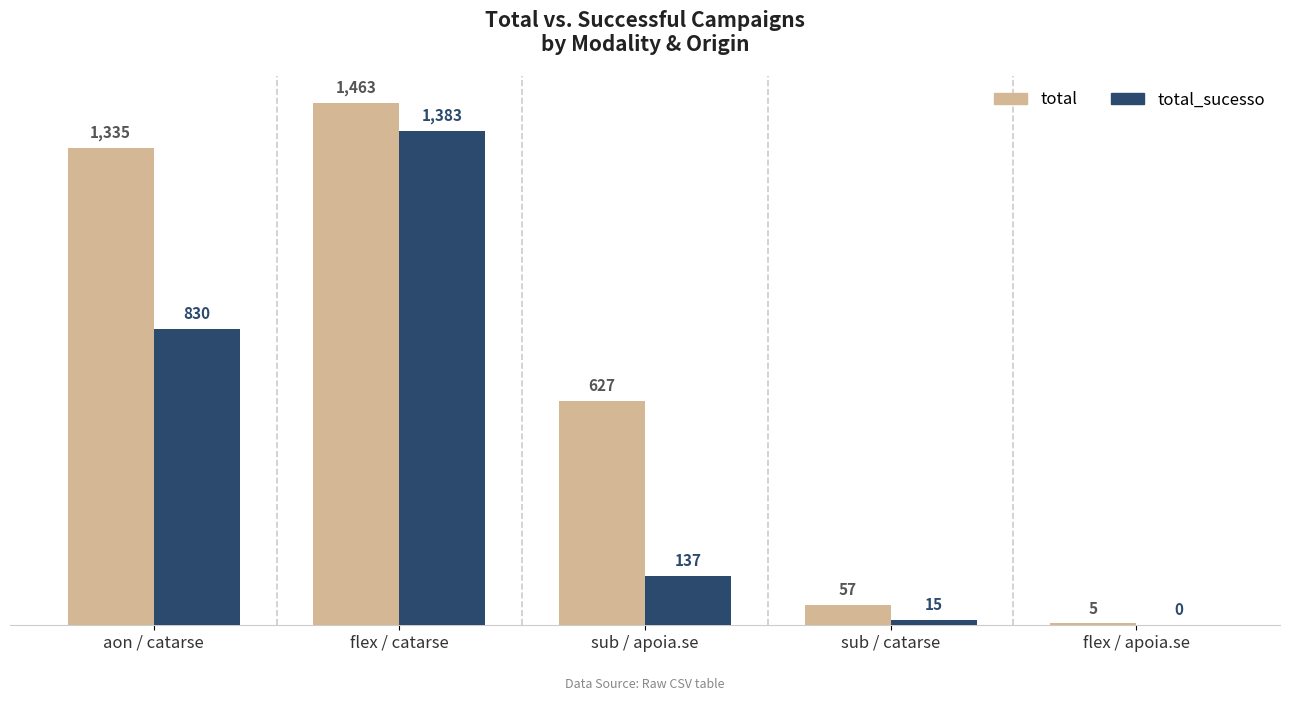

How many distinct data groups are displayed?

2